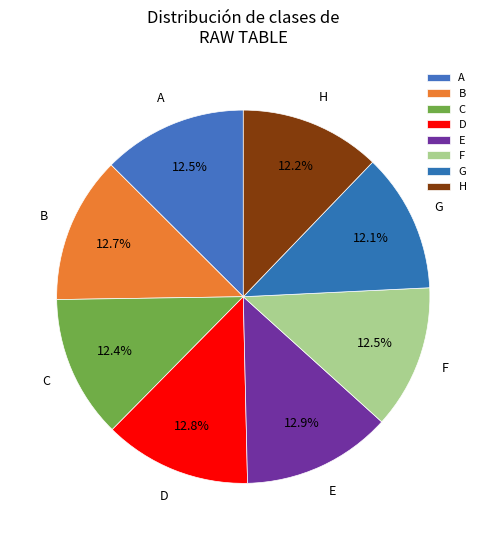

Is there a majority slice in this chart?

No